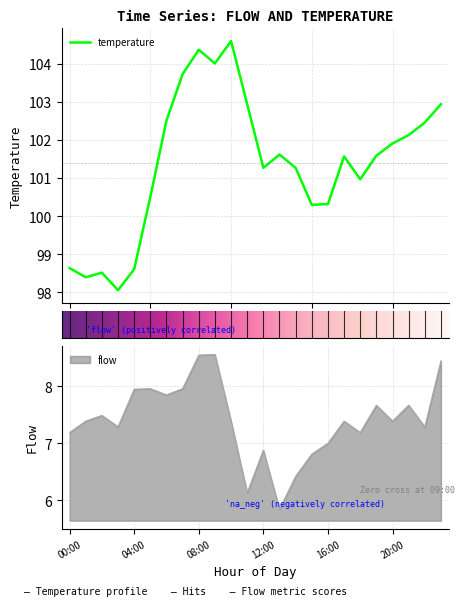

Which series has the largest range (max minus min)?

temperature